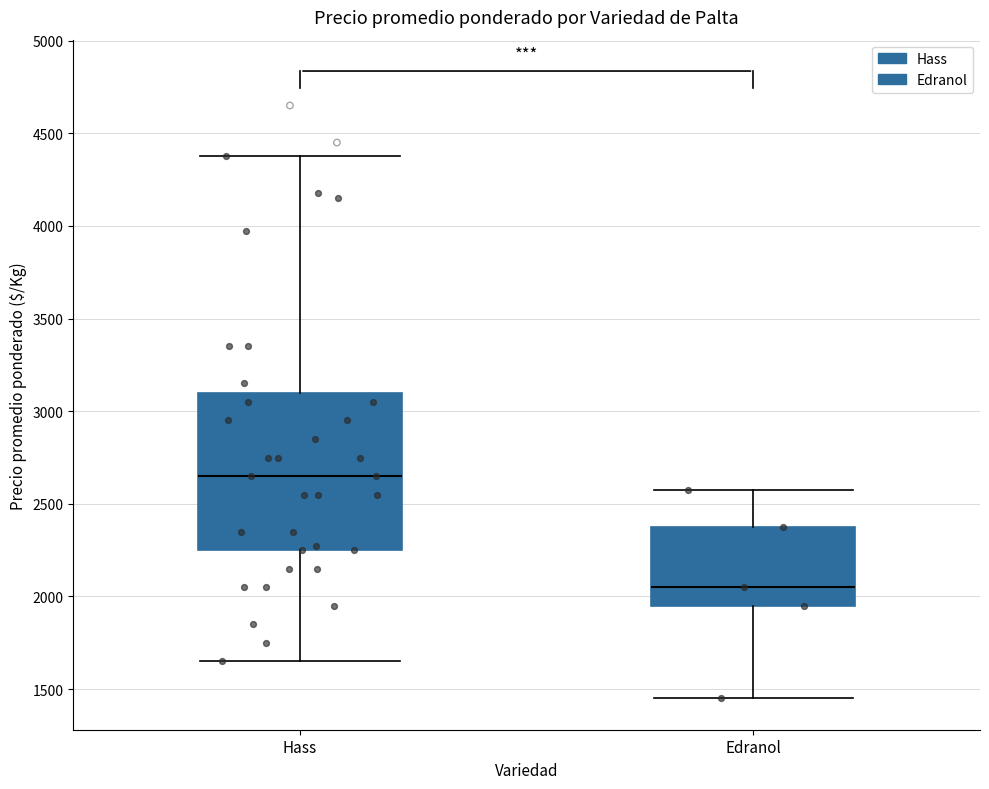

Reading left to right, read every box against the y-axis: the position of its median line, the range the box covers, and the ends of its whiskers. The values are not printed on the chart, so give them approximately, as read against the axis.

Hass: median 2650, box 2250 to 3100, whiskers 1650 to 4400
Edranol: median 2050, box 1950 to 2400, whiskers 1450 to 2600